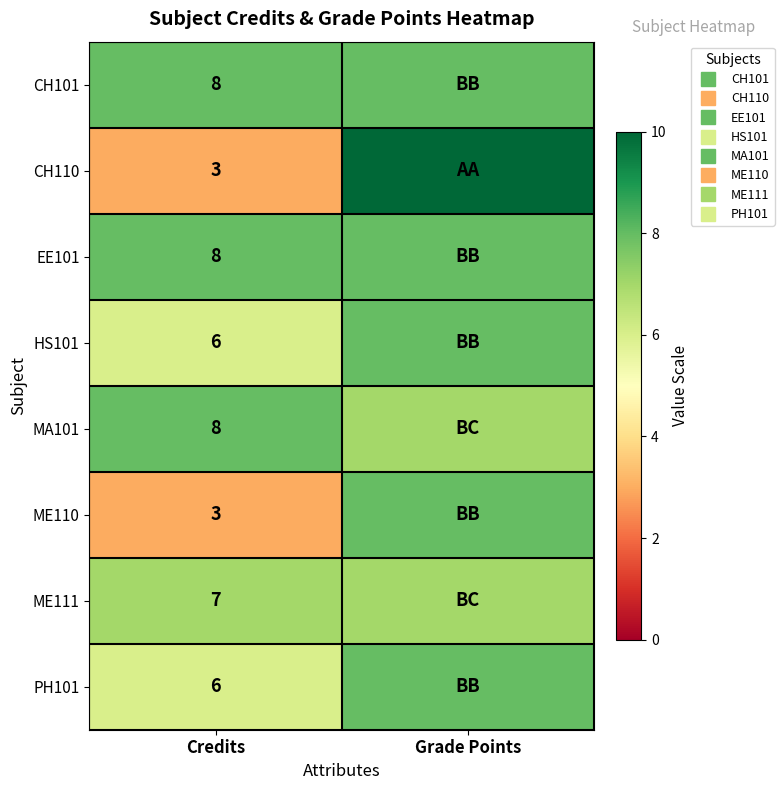

Which category has the lowest value in the MA101 series?

Grade Points